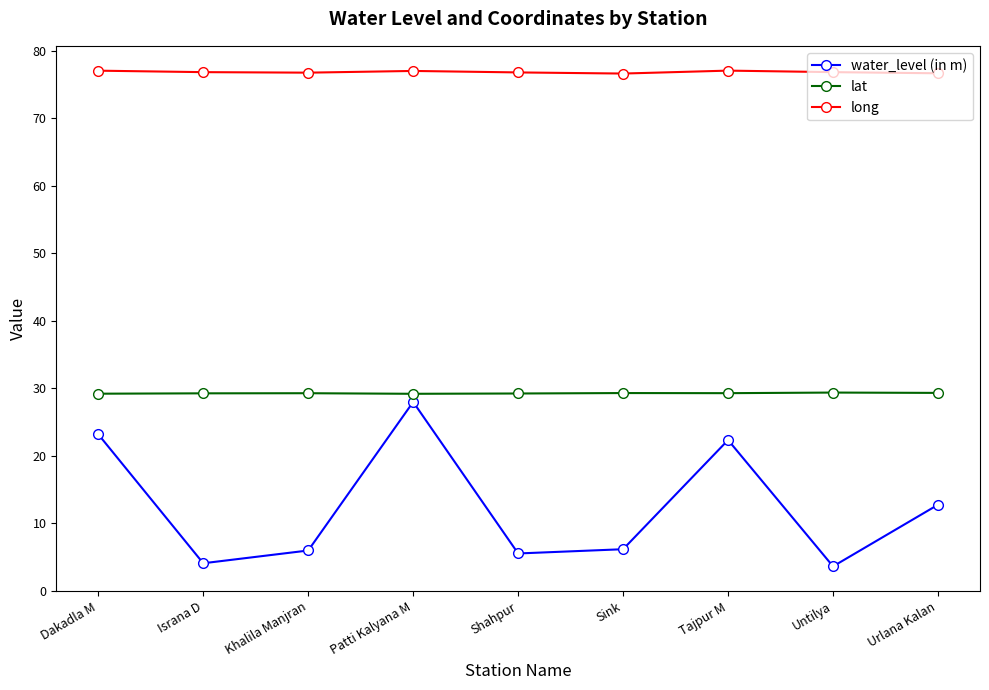

The lat series shows 29.2 at Patti Kalyana M. True or false?

True